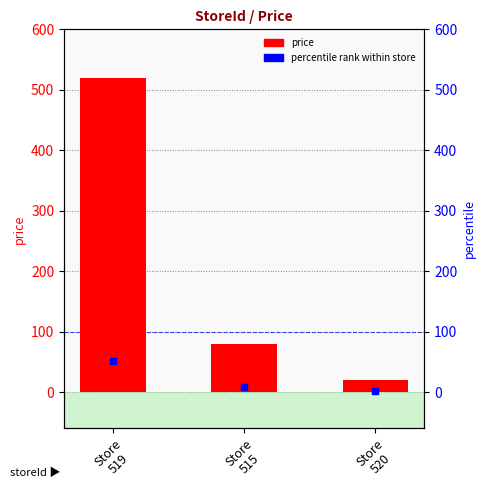

The chart shows a value of 32 at Store
520. True or false?

False